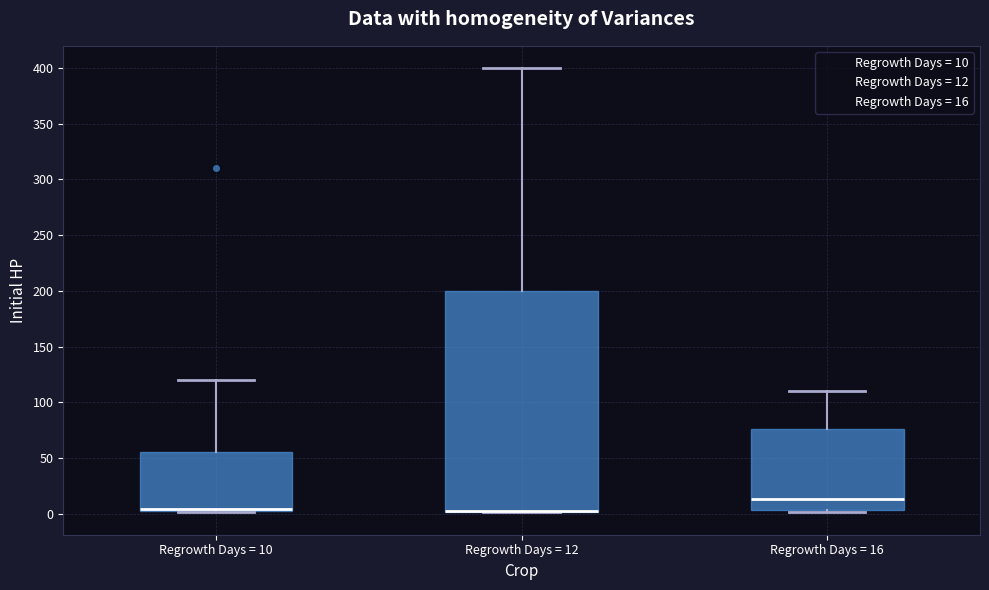

Comparing the boxes themselves (not the whiskers), which one is the tallest?

Regrowth Days = 12